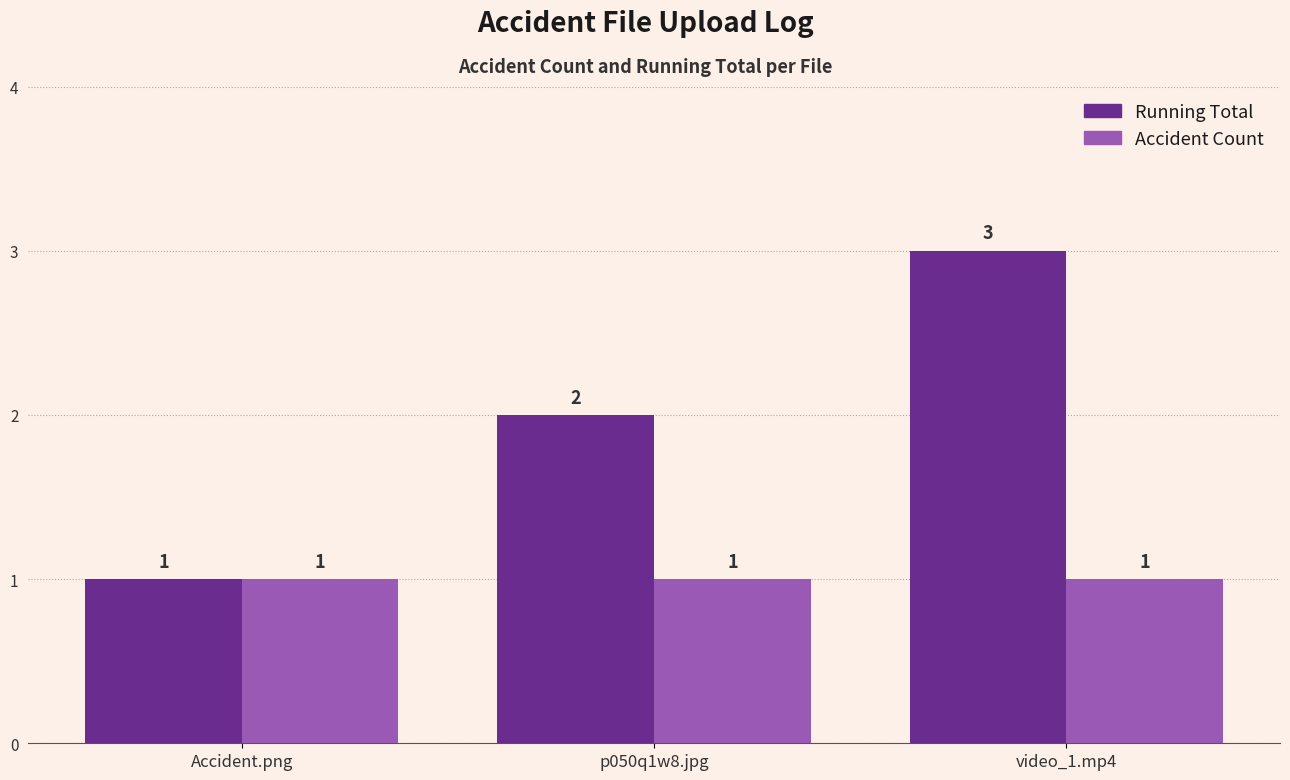

Rank the series by their average value, from highest to lowest.

Running Total, Accident Count